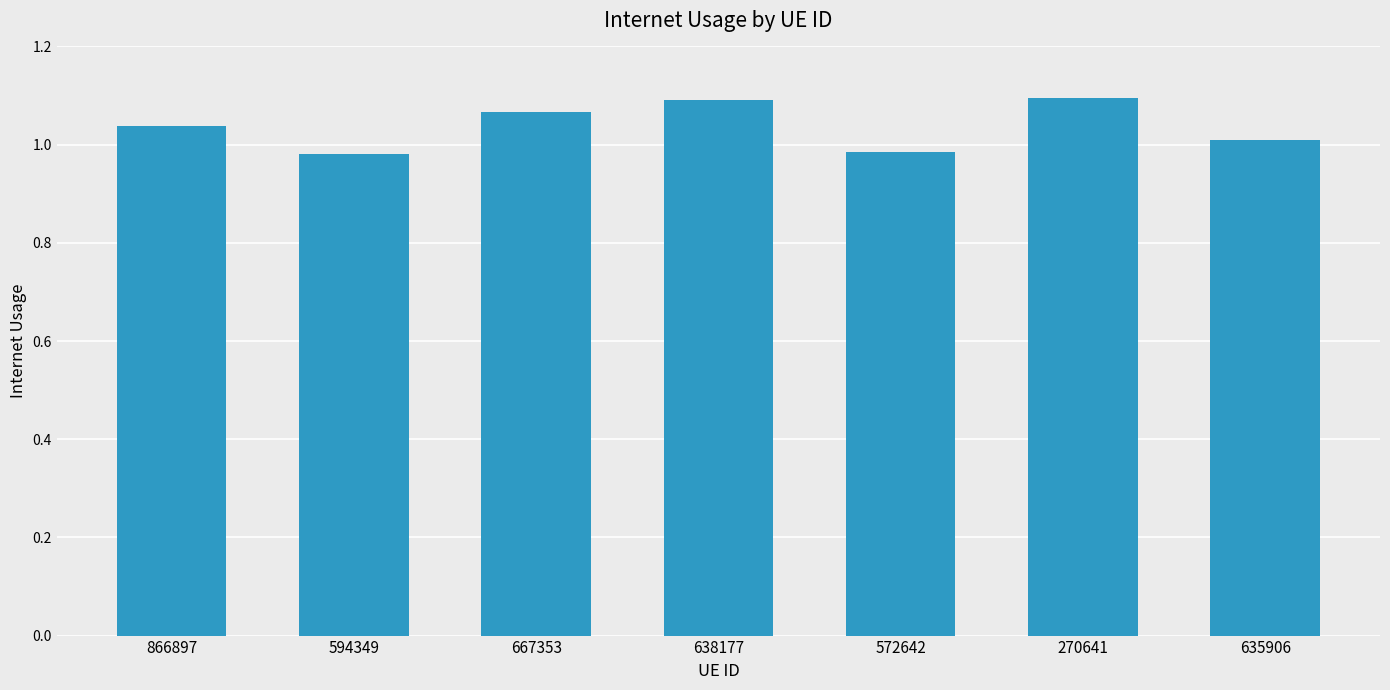

What is the label of the 6th bar from the left?

270641